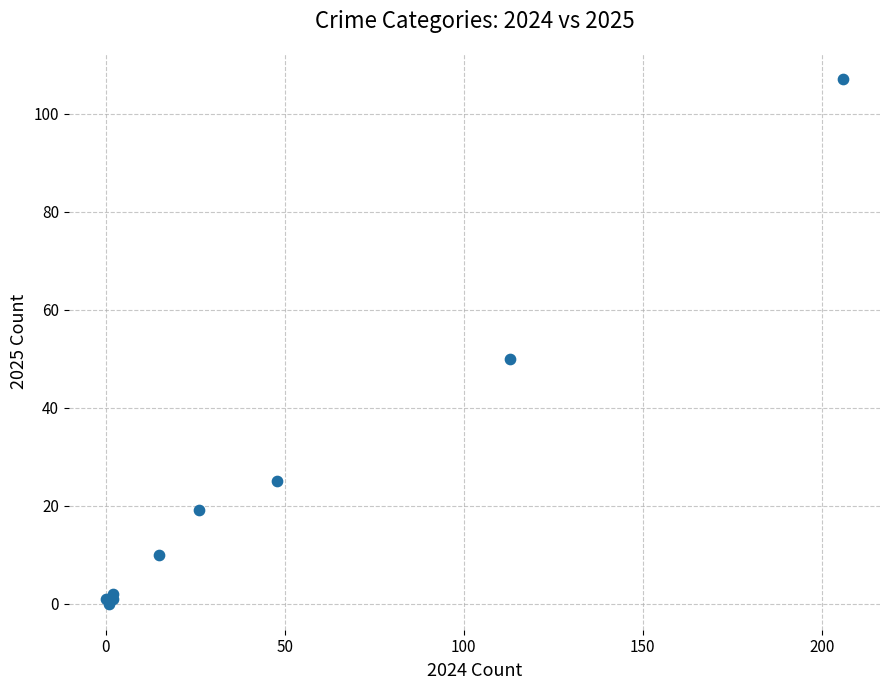

What Y value in the scatter plot is closest to 53?

50